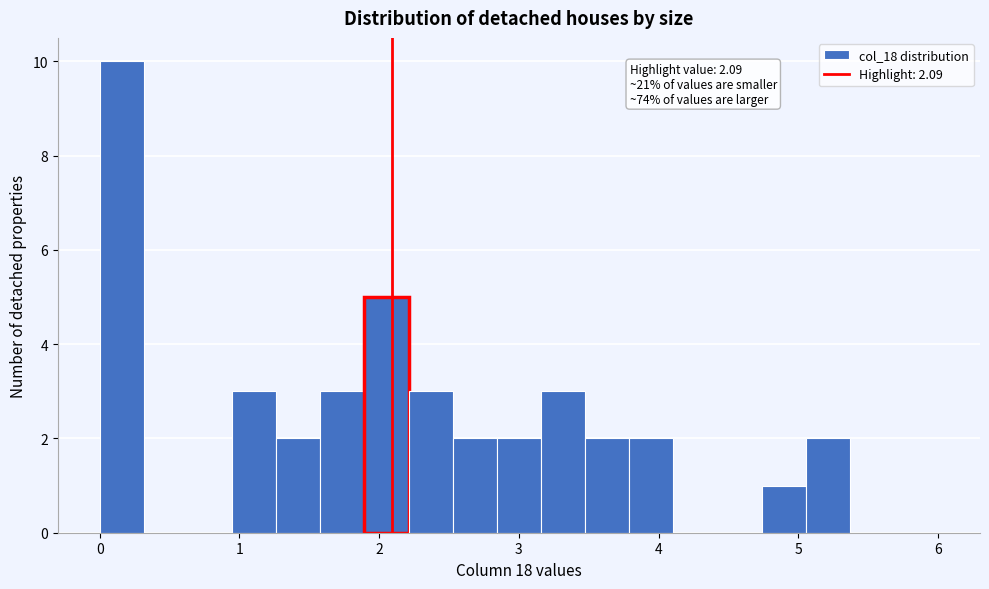

Around what value on the x-axis is the tallest bar? Give the approximate position of its centre, as read against the axis.

0.2